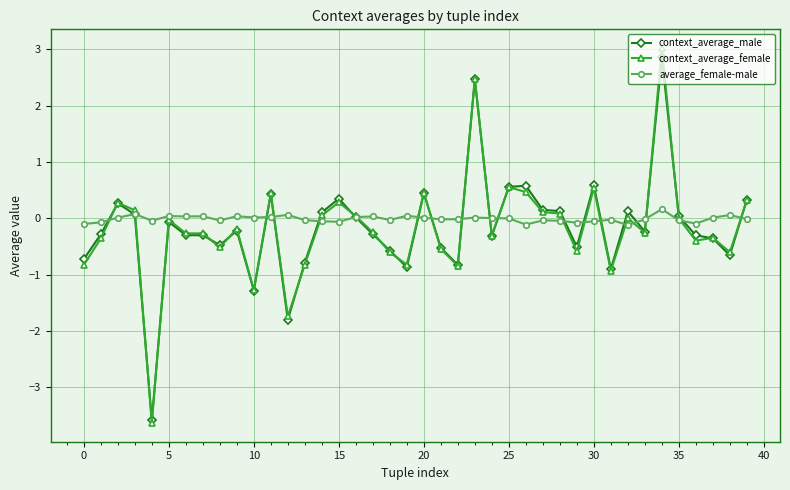

How many data points does each series have?

40